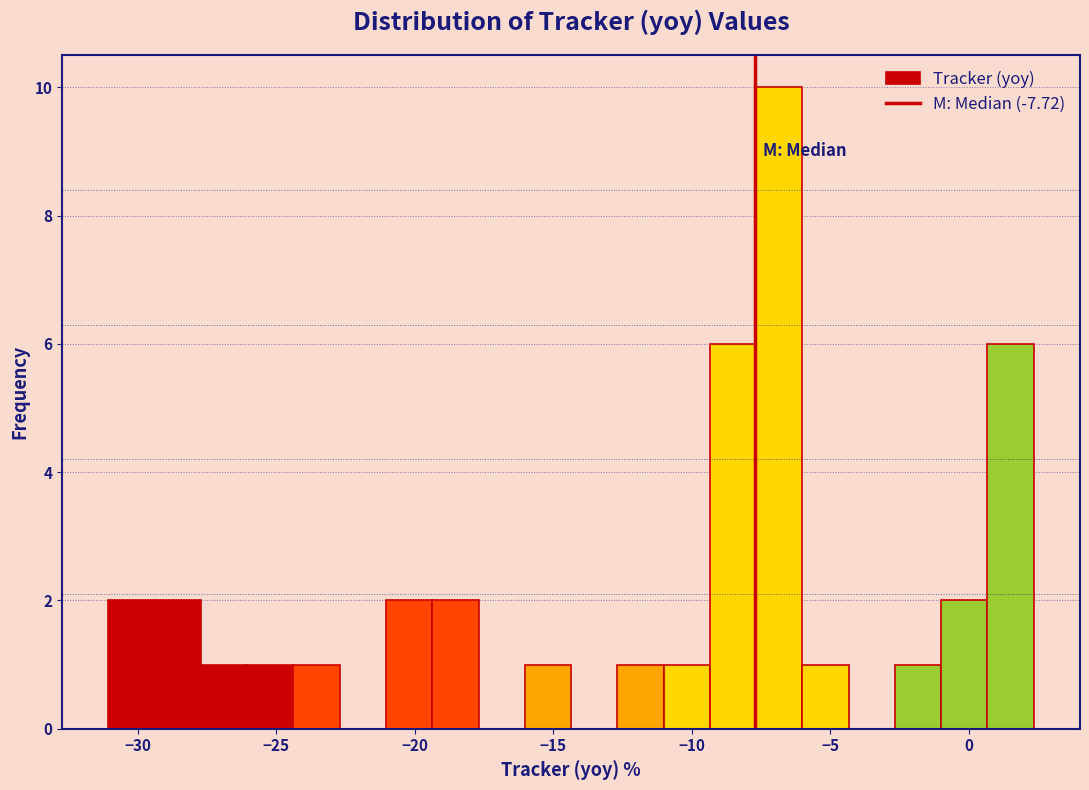

Read against the x-axis, roughly where is the centre of the tallest bar?

-7.0